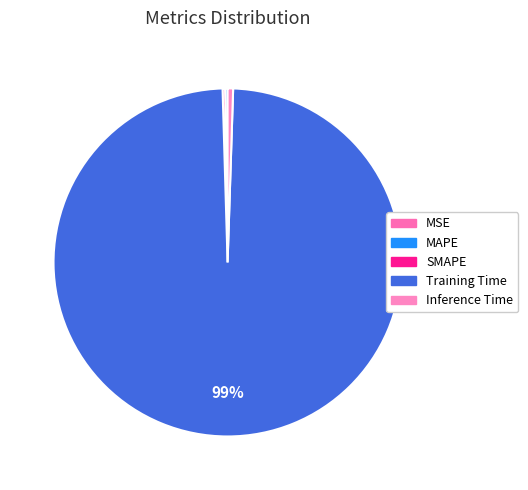

What percentage do SMAPE and MSE together represent?

0.2%